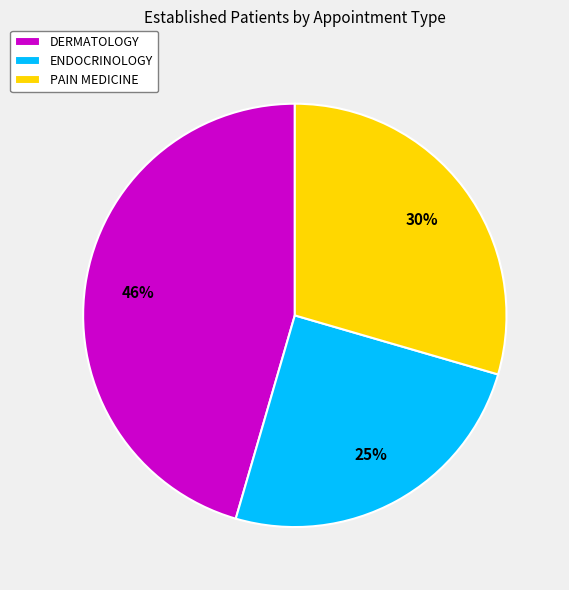

What is the smallest slice in the pie chart?

ENDOCRINOLOGY